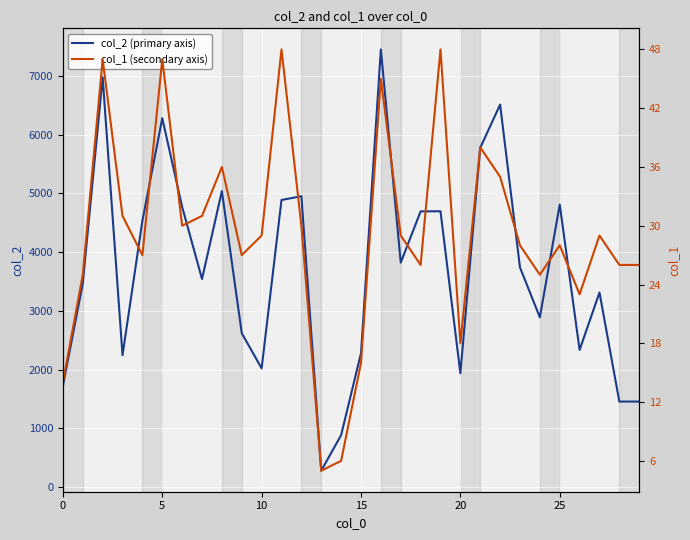

Rank the series by their average value, from lowest to highest.

col_1 (secondary axis), col_2 (primary axis)